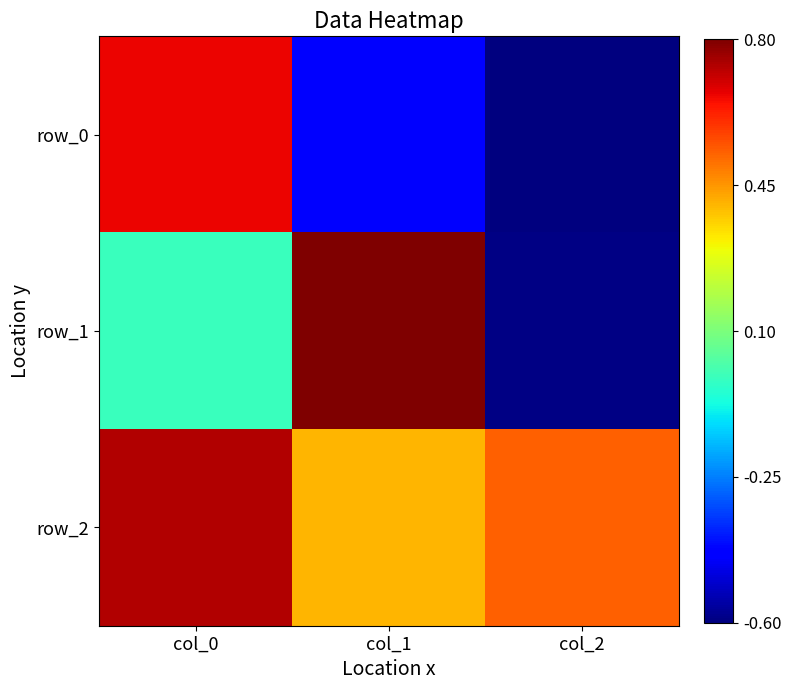

Reading right to left, list all the values displayed in this chart.

row_0: -0.6	-0.4	0.7
row_1: -0.6	0.8	-0.0
row_2: 0.5	0.4	0.7